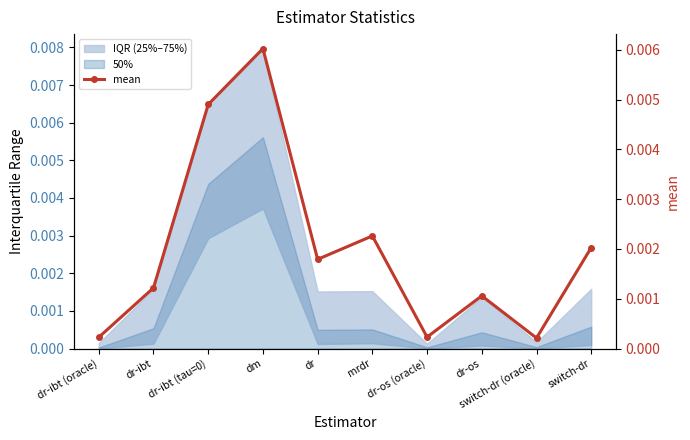

Which label corresponds to the smallest value in the chart?

switch-dr (oracle)